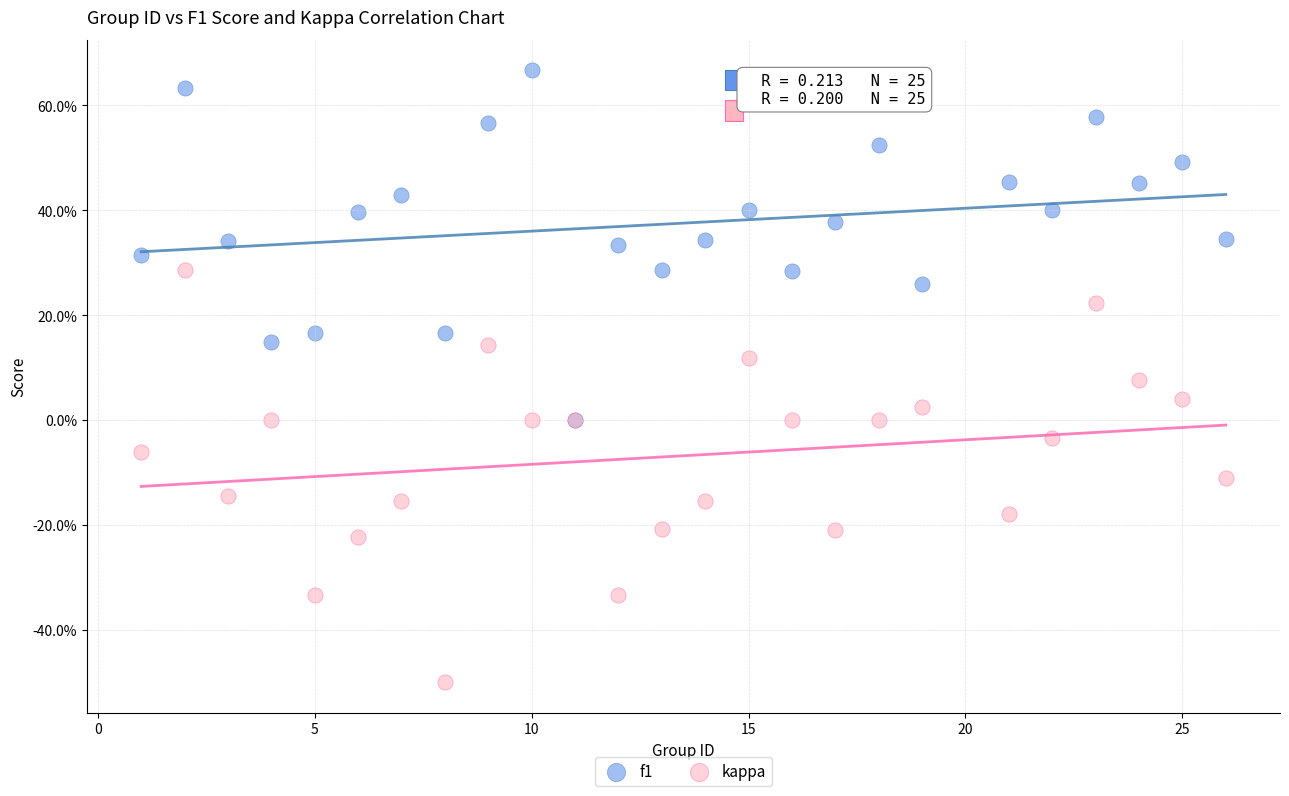

Which series reaches the minimum Y coordinate?

kappa